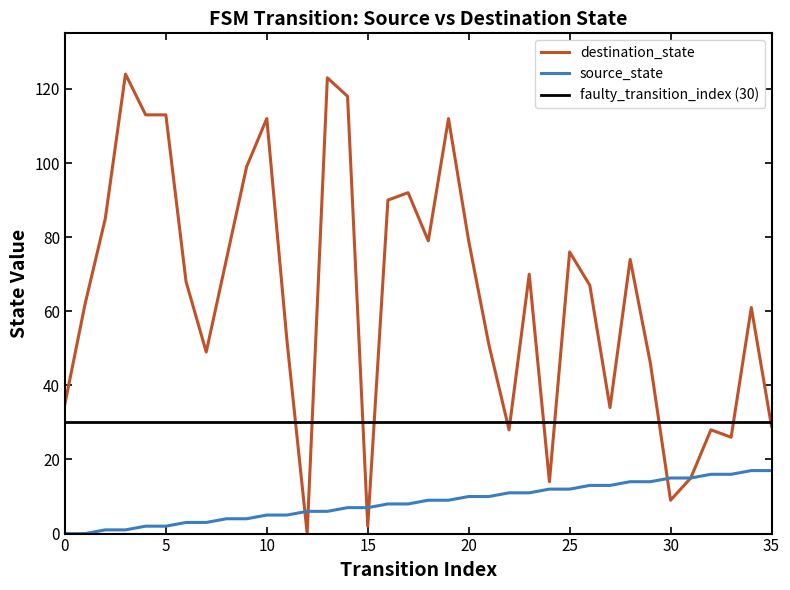

What is the average value of the destination_state series?

64